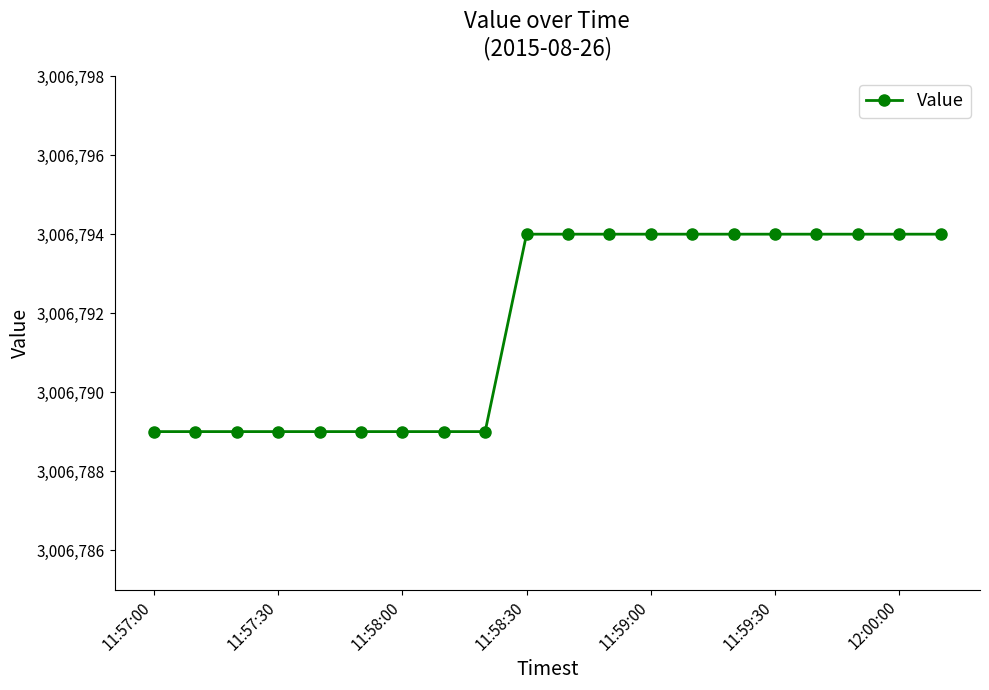

What is the greatest value displayed?

3006794